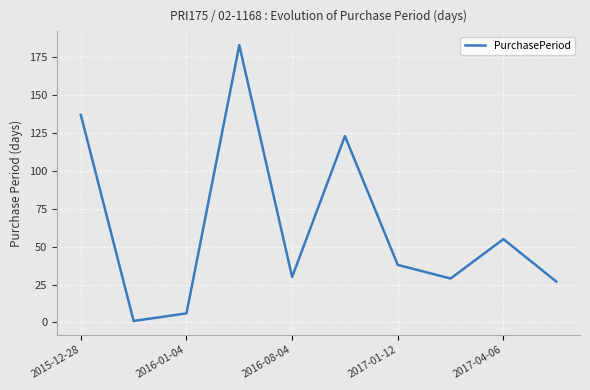

What is the greatest value displayed?

183